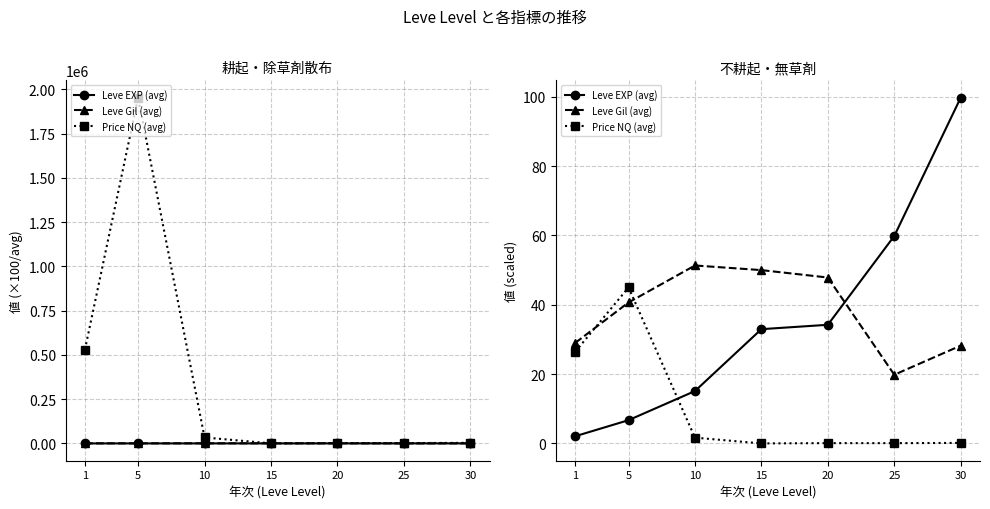

What is the value of the Leve EXP (avg) point at the 1st from the left?

2.1